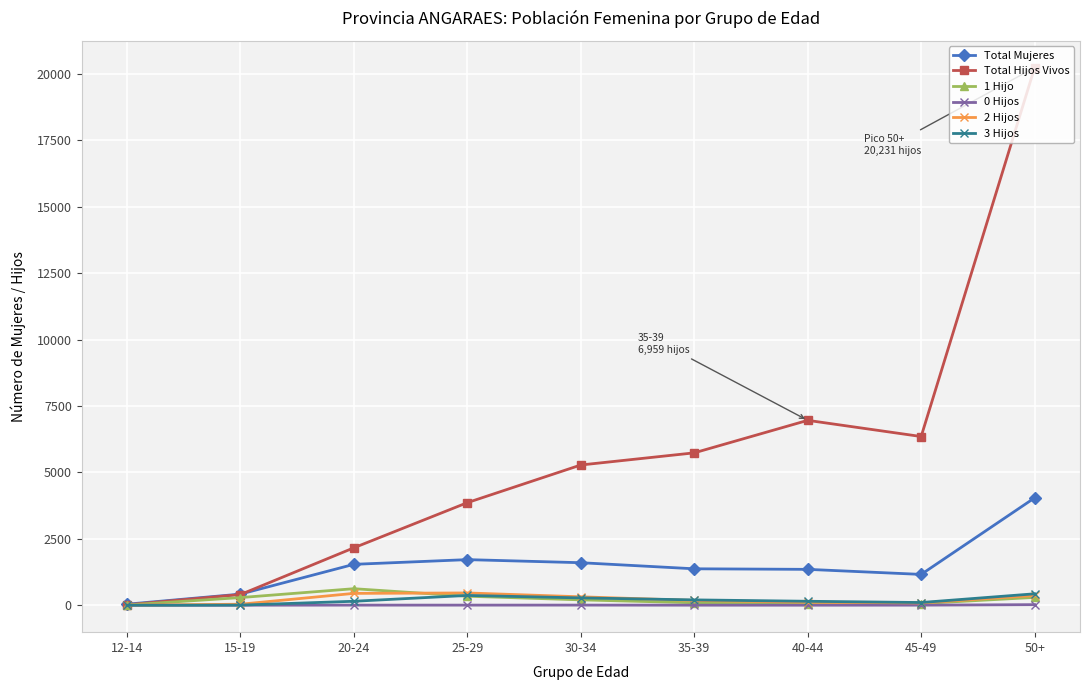

The value of Total Hijos Vivos at 35-39 is 5736. True or false?

True